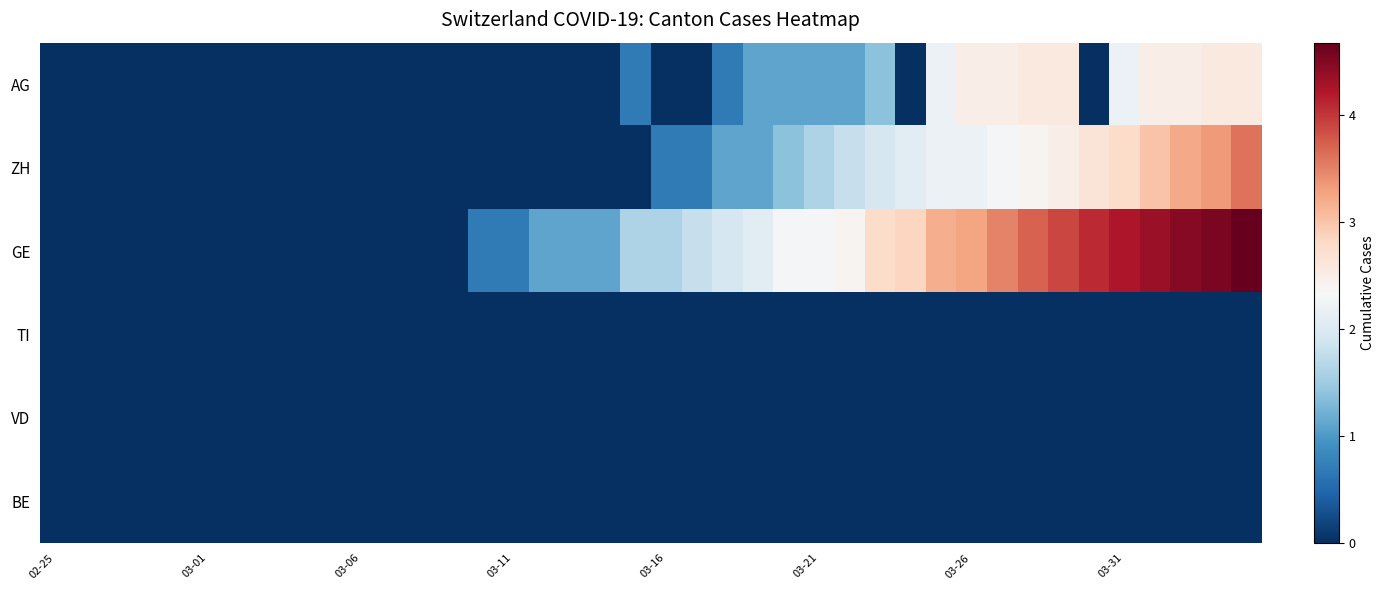

At which category is the sum across all series the highest?

39